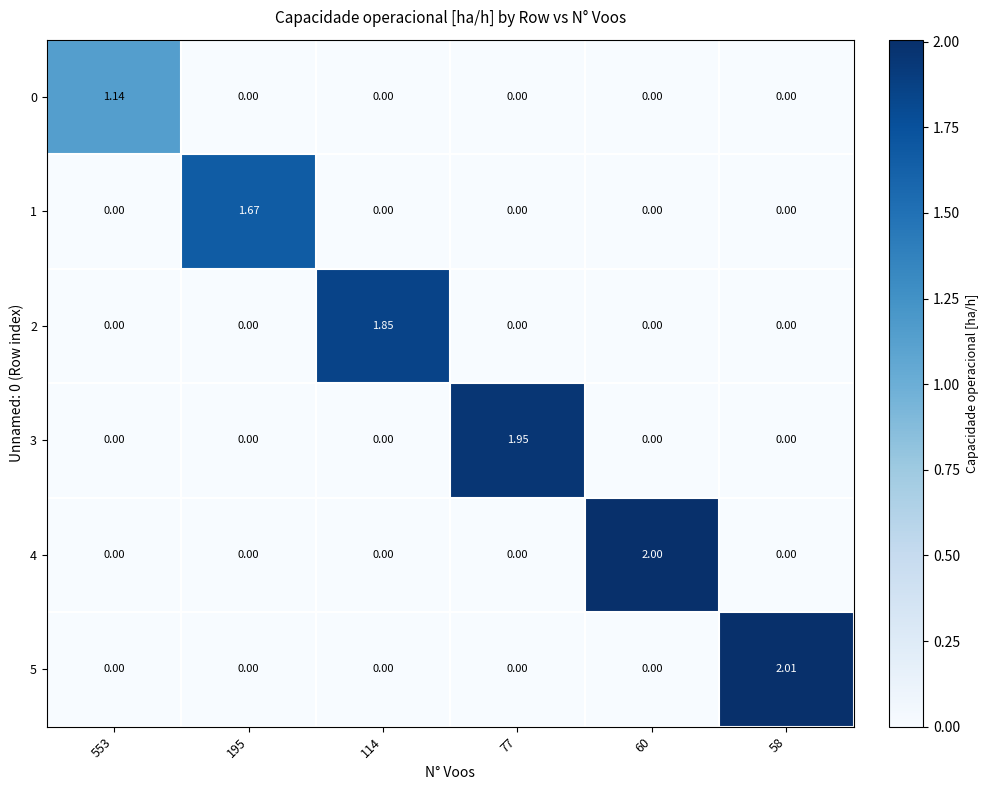

How many distinct data groups are displayed?

6